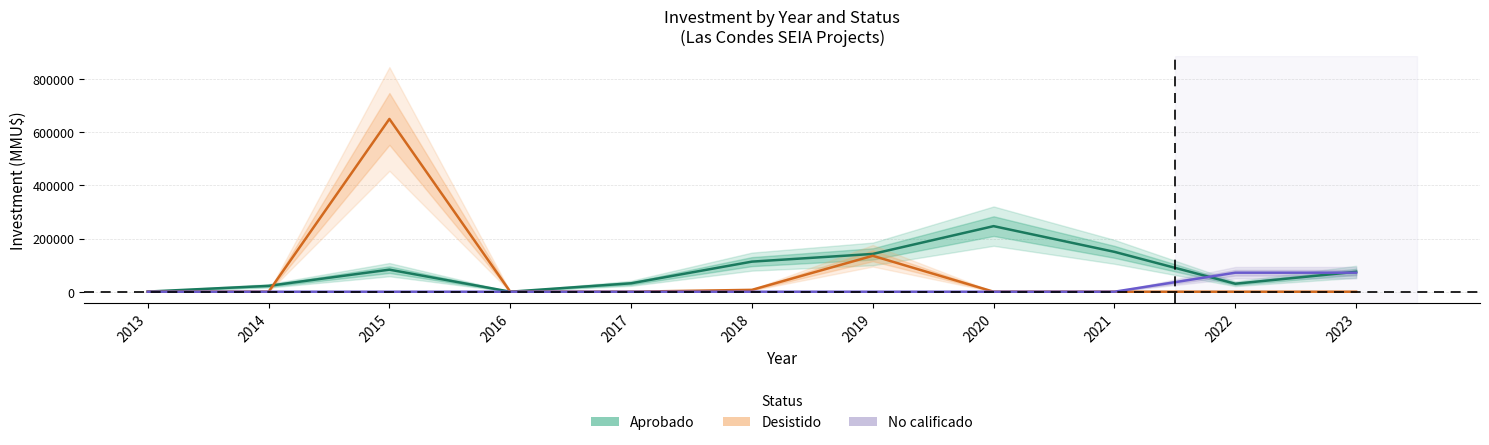

How many distinct data groups are displayed?

3